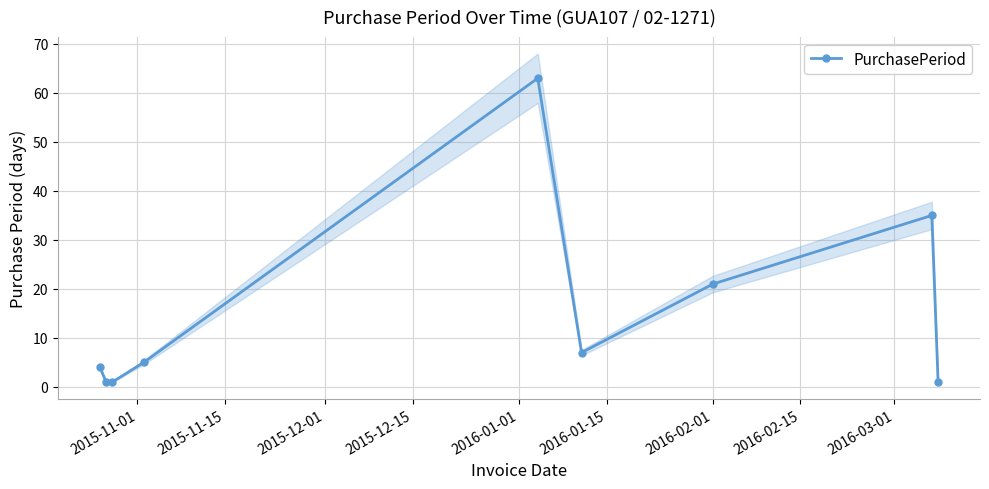

How many lines are shown in the chart?

1